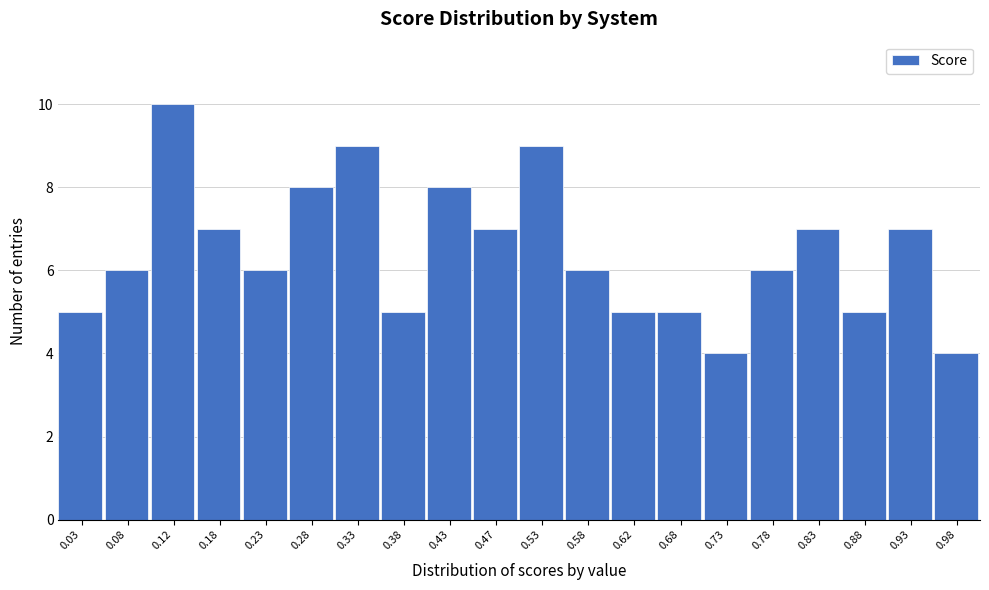

What is the height of the bar covering 0.65 to 0.70 on the x-axis? The values are not printed on the chart, so give them approximately, as read against the axis.

5